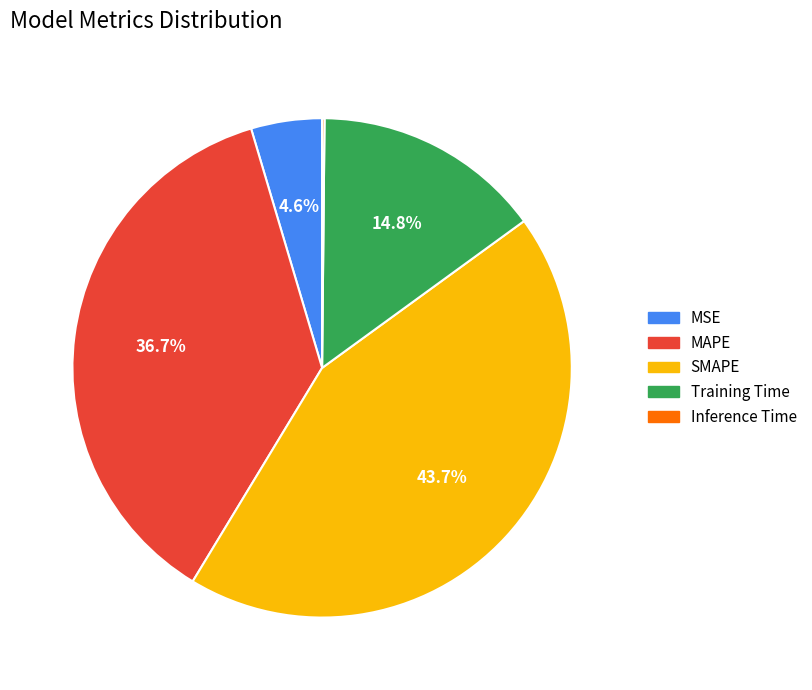

Which category has the biggest portion of the pie?

SMAPE